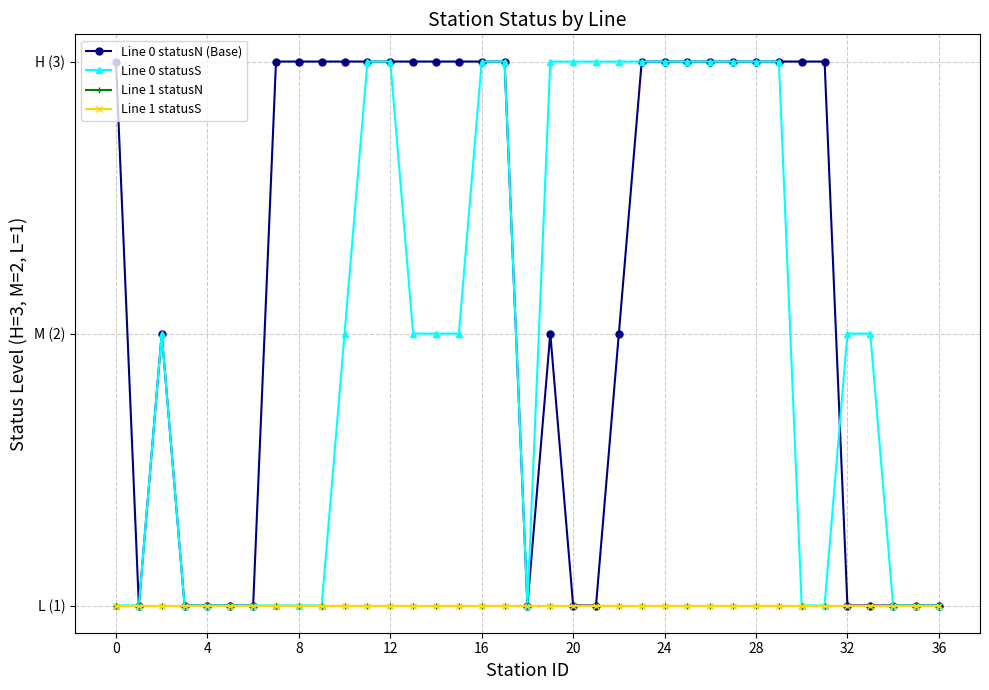

Does the chart have visible grid lines?

Yes